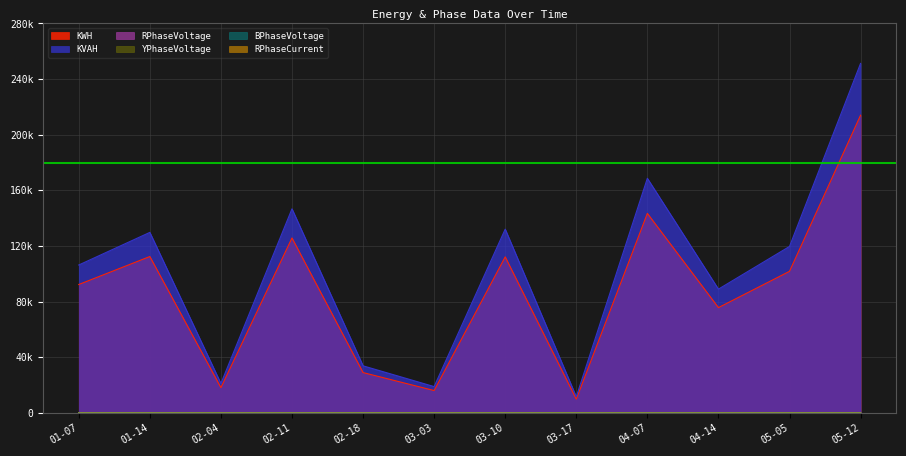

How many lines are shown in the chart?

6